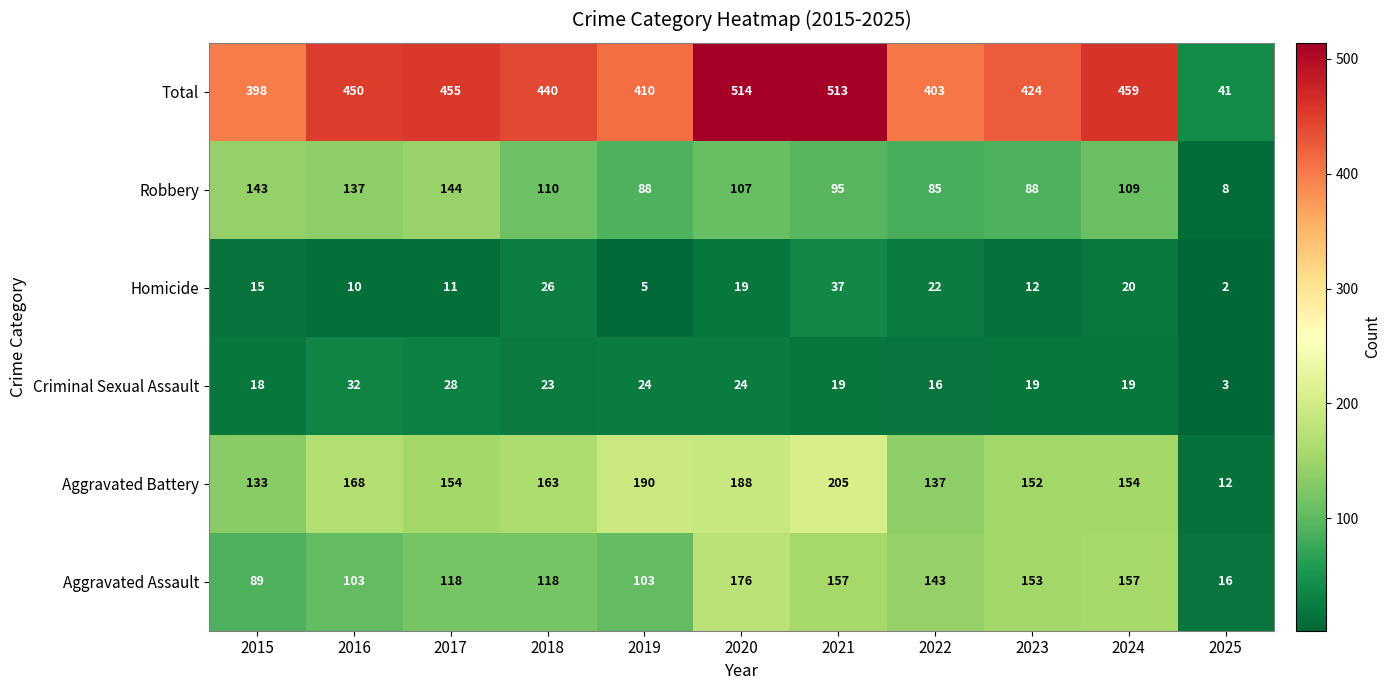

At 2017, list the series in order from smallest to largest.

Homicide, Criminal Sexual Assault, Aggravated Assault, Robbery, Aggravated Battery, Total